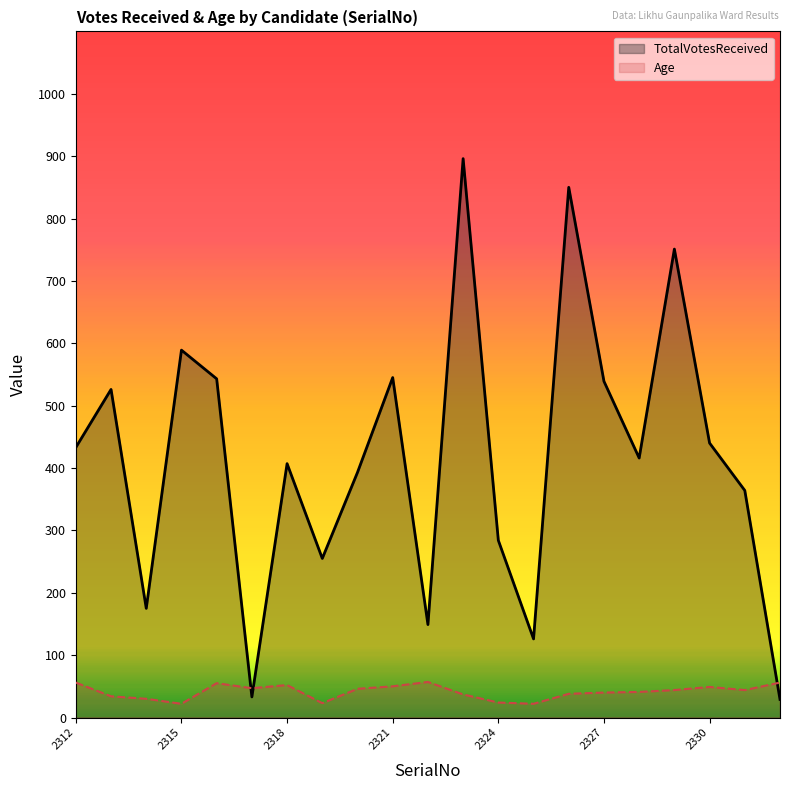

What is the total value across all series at 2325?

148